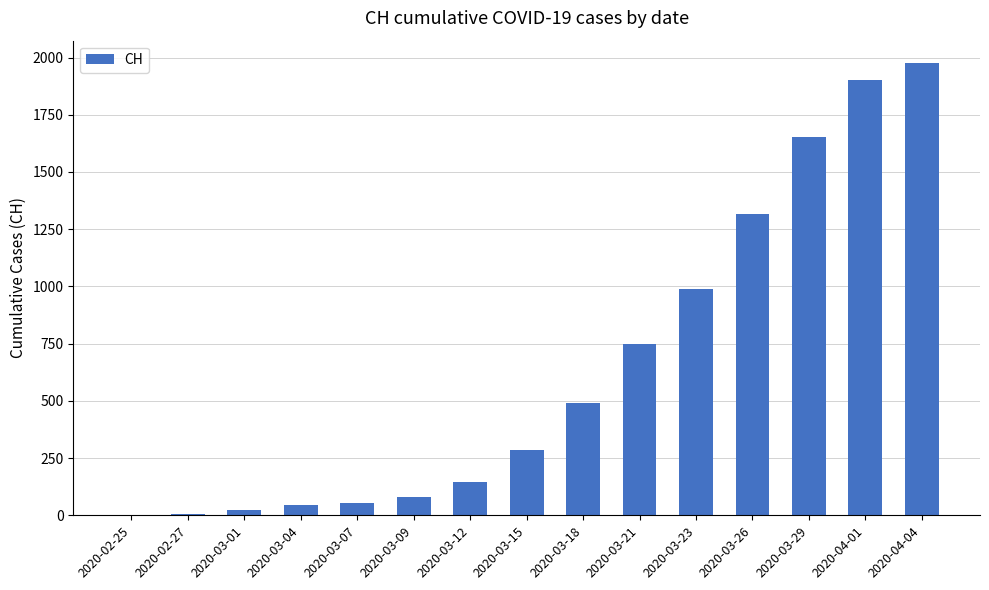

What is the greatest value displayed?

1975